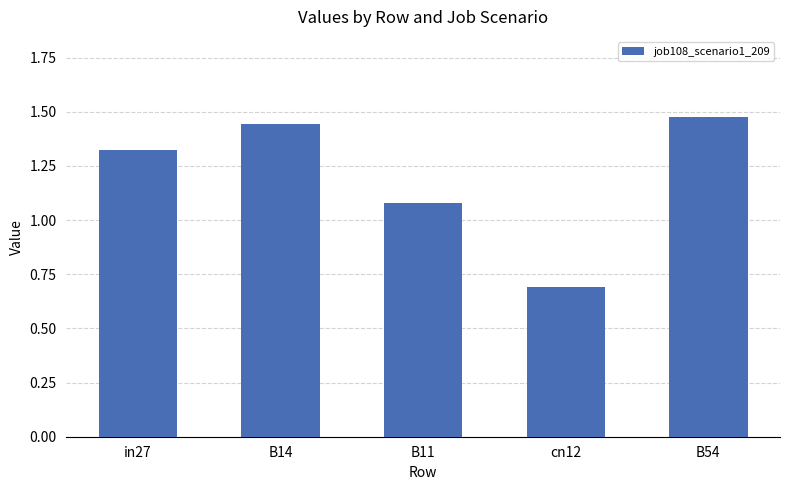

What is the label of the 2nd bar from the right?

cn12